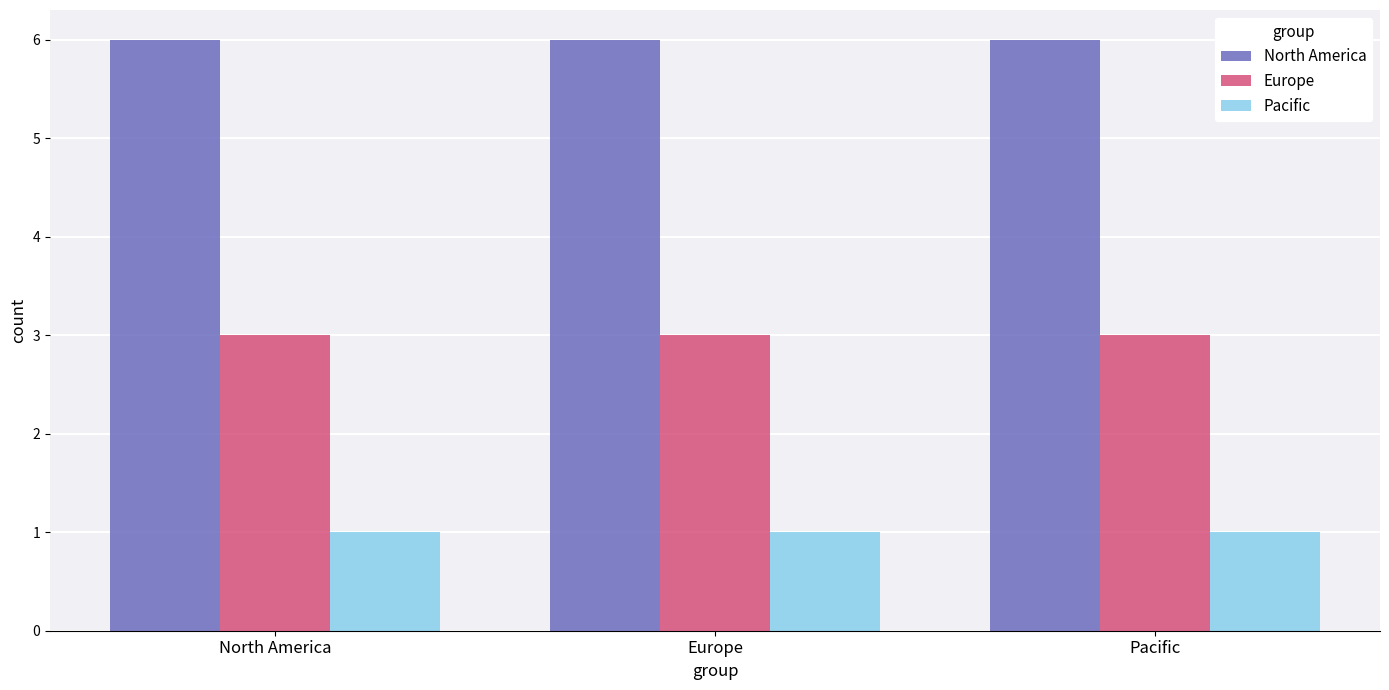

What is the lowest value of the Europe series?

3